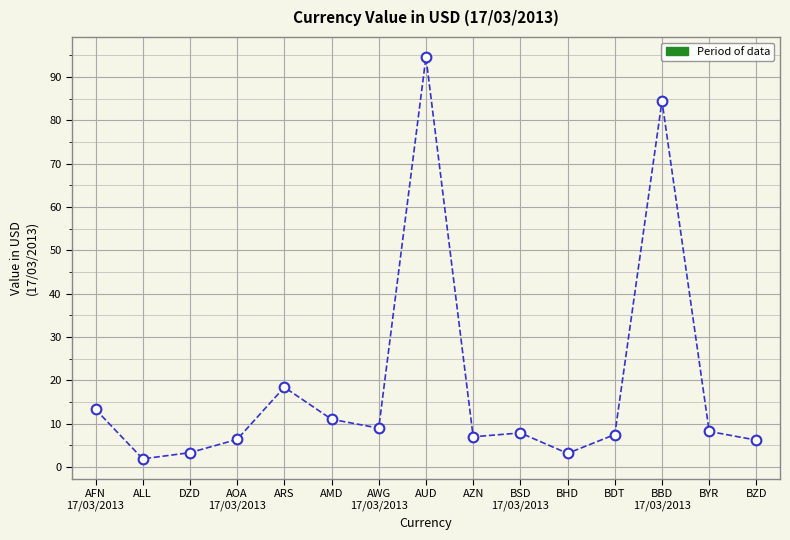

True or false: the data shows 7.8 at BSD
17/03/2013.

True